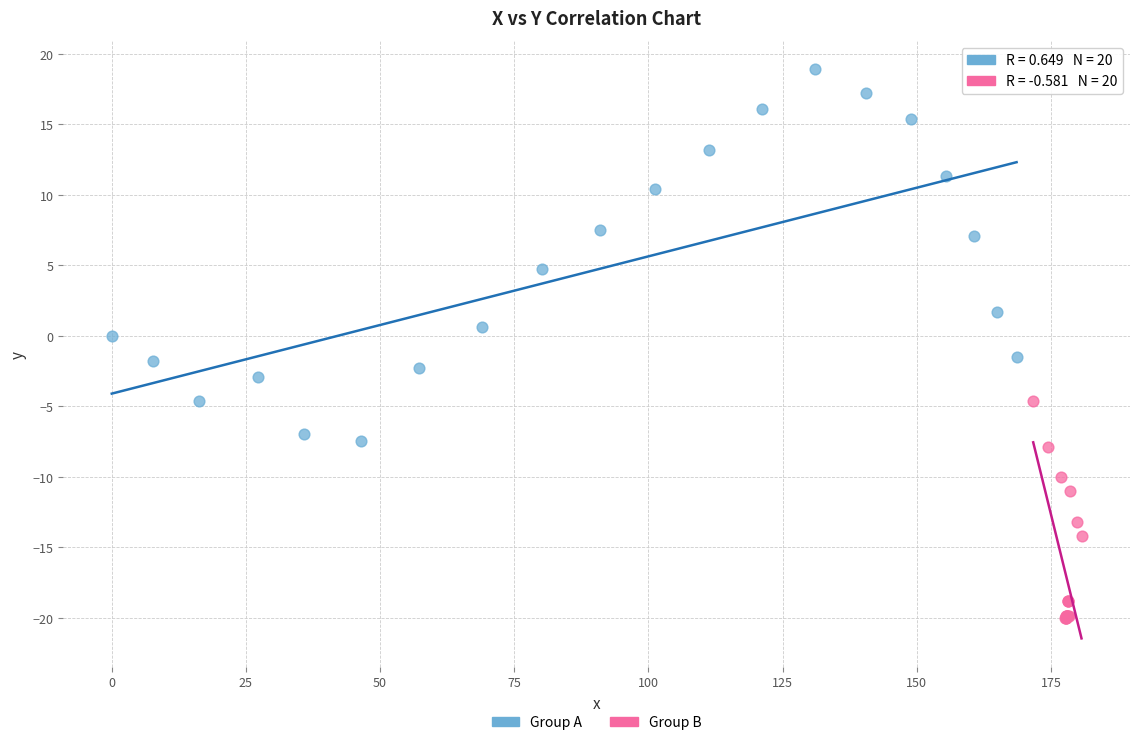

Which series contains the highest Y value?

Group A